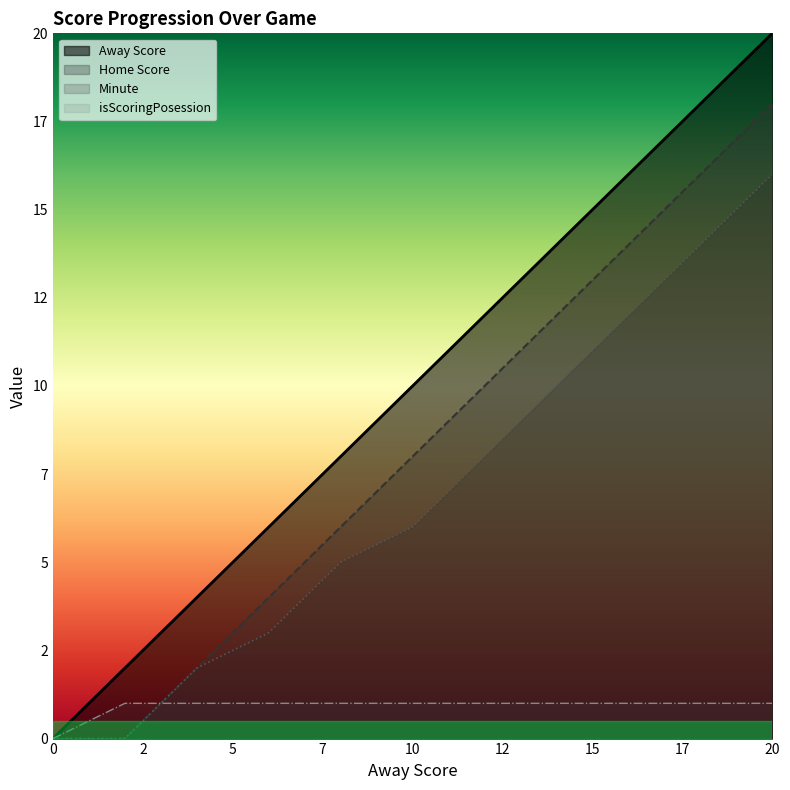

The value of Minute at 0 is -7. True or false?

False